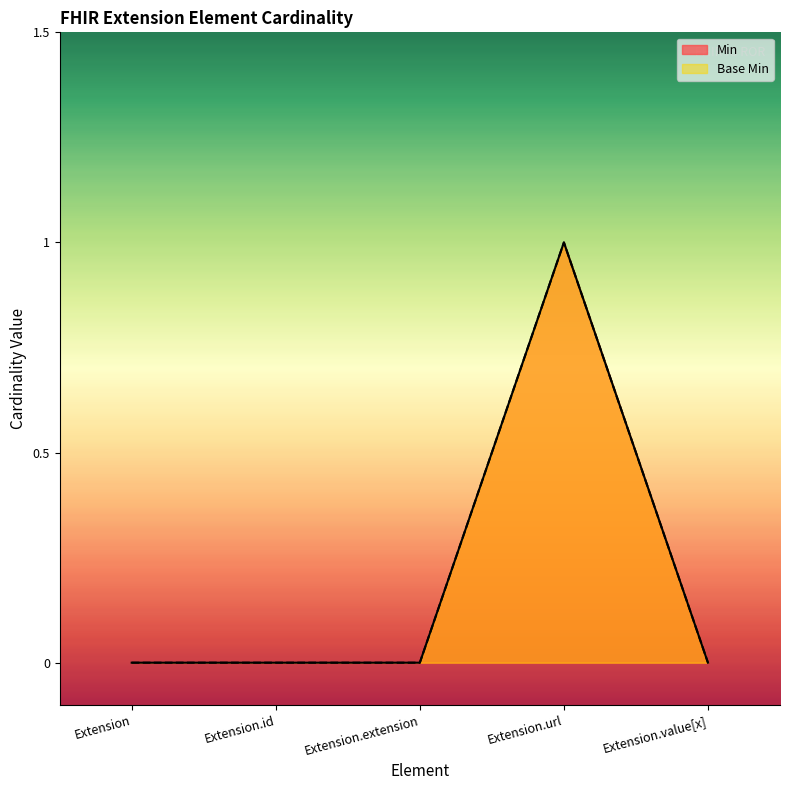

True or false: Min and Base Min cross at least once.

False